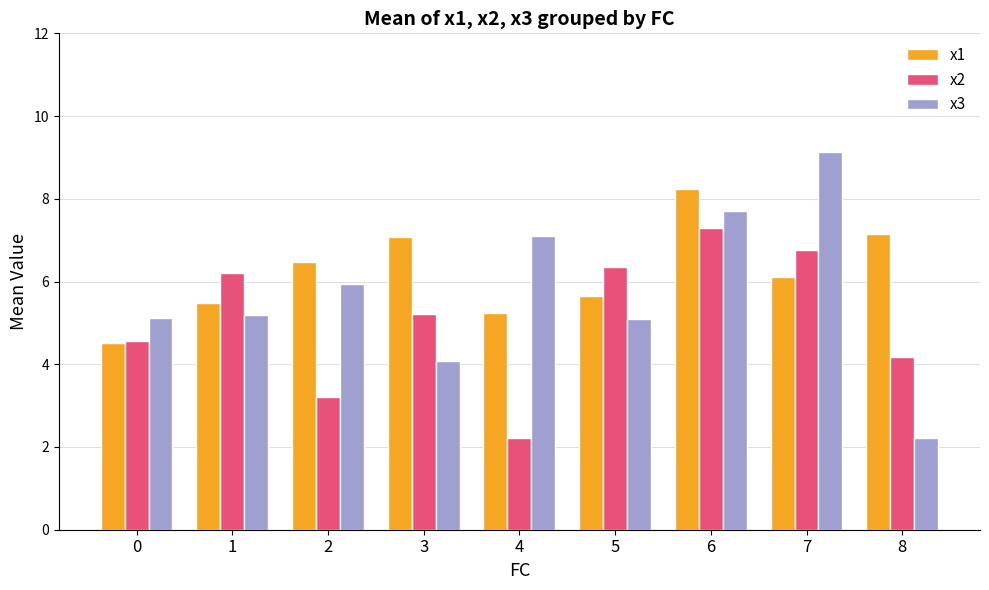

What is the difference between the second highest and minimum values in the x3 series?

5.5